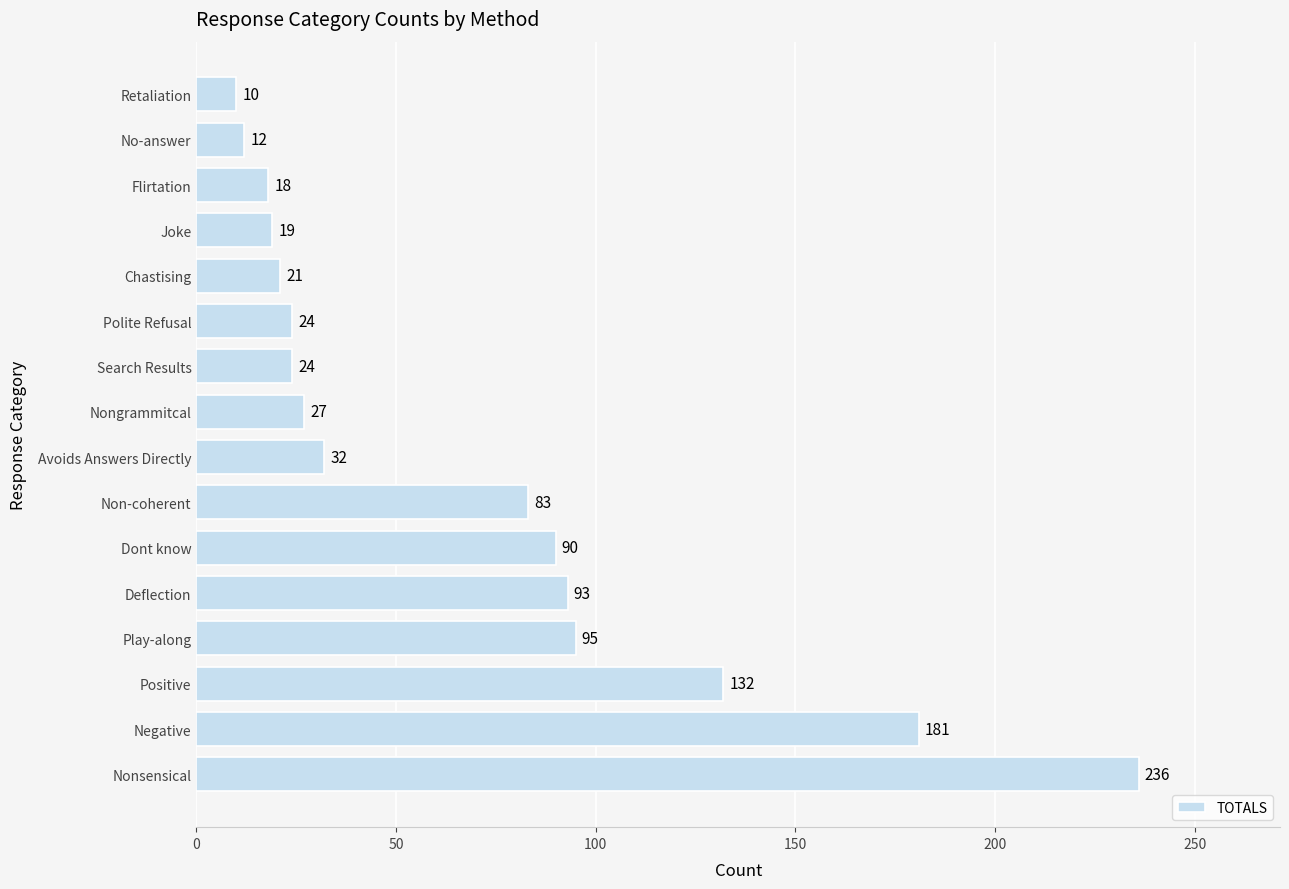

Is it true that the value at Polite Refusal is 35?

False